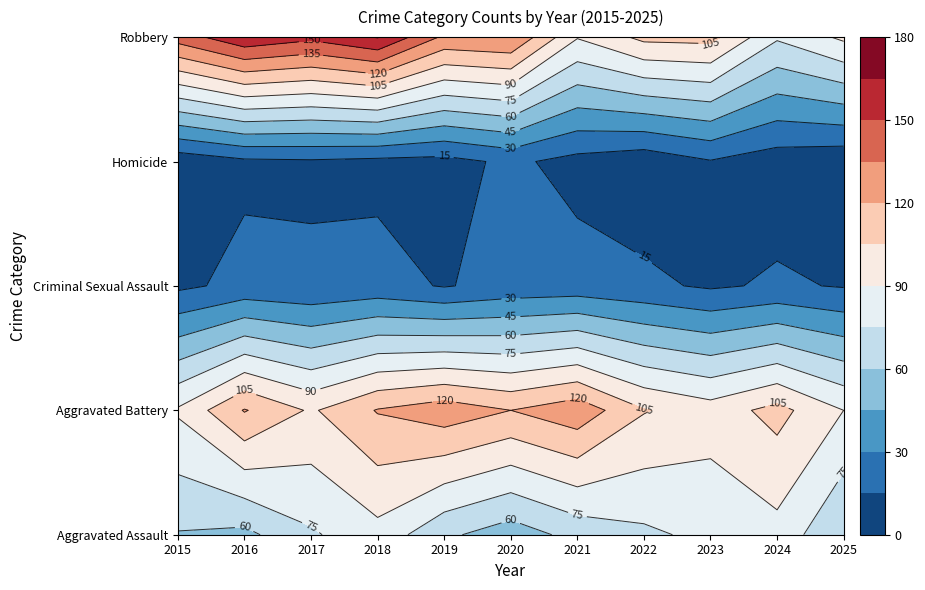

What is the maximum value shown in the chart?

166